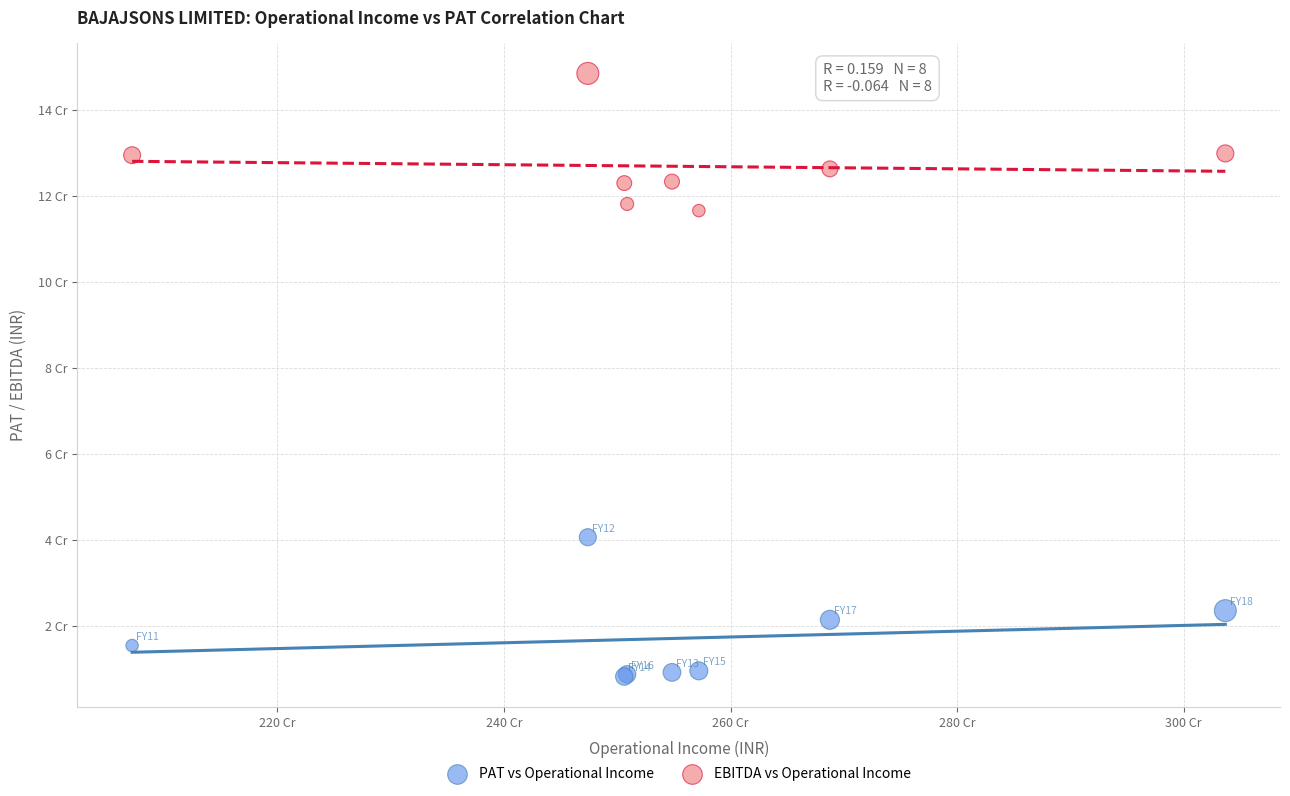

What are all the series names shown in the legend?

PAT vs Operational Income, EBITDA vs Operational Income